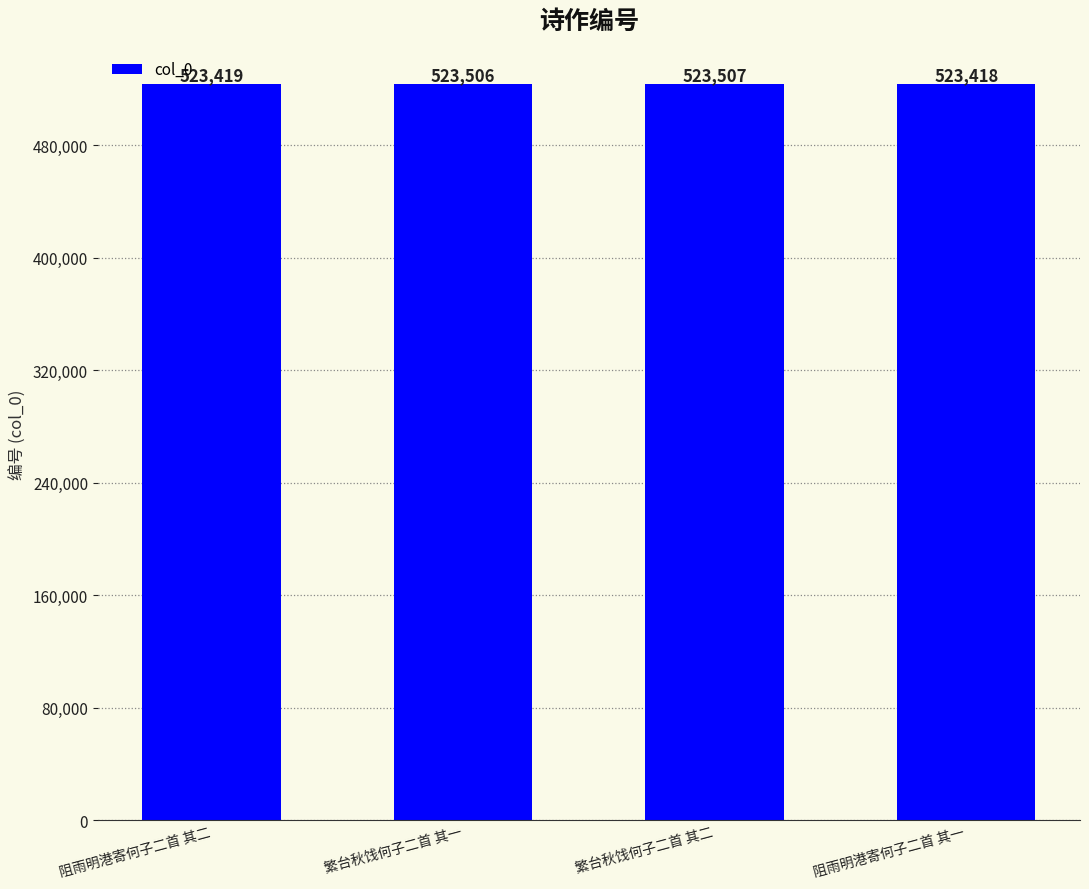

What is the smallest value displayed?

523418